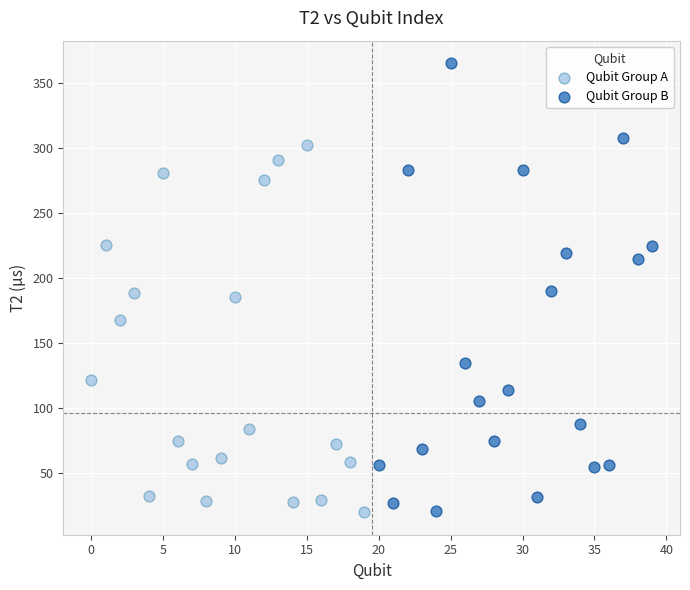

What are all the series names shown in the legend?

Qubit Group A, Qubit Group B